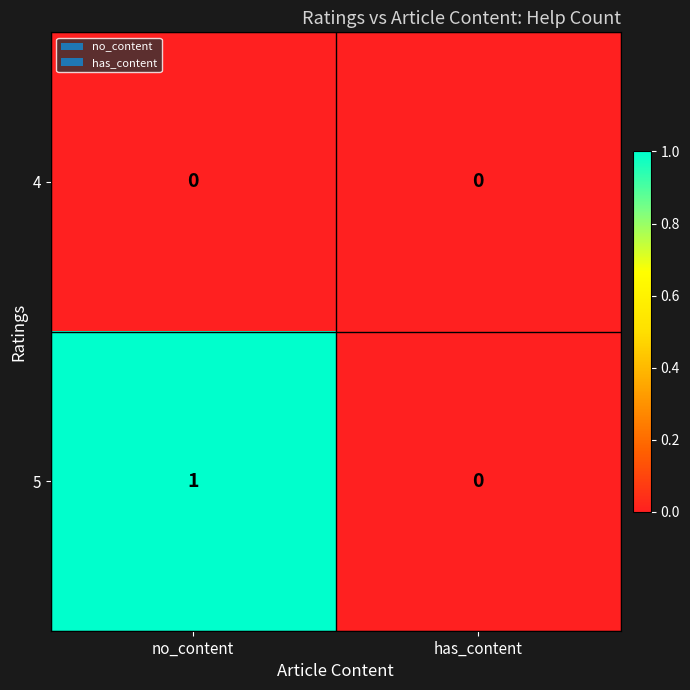

The value of 4 at has_content is 0. True or false?

True